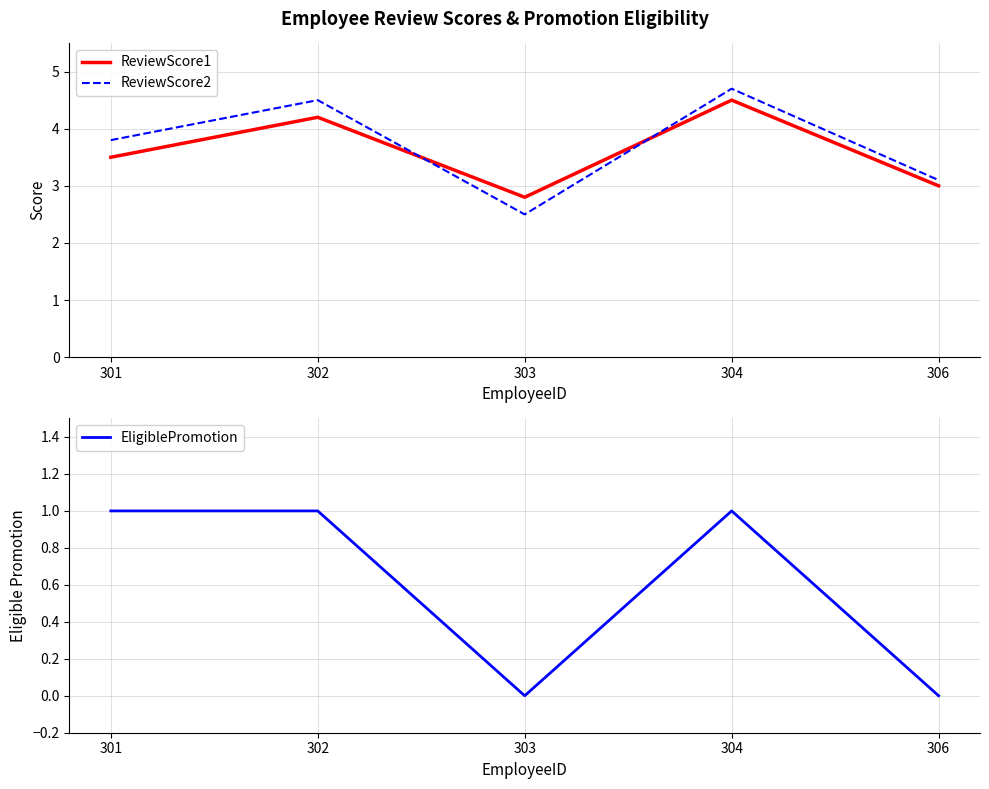

Between 301 and 302, which series saw the biggest shift?

ReviewScore1